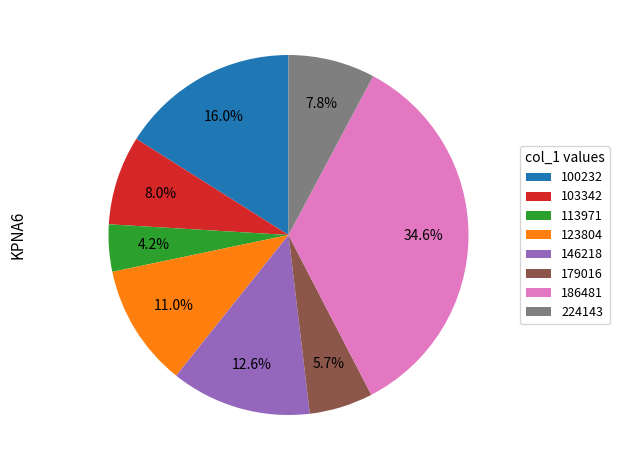

Is the sum of 179016 and 146218 greater than half?

No